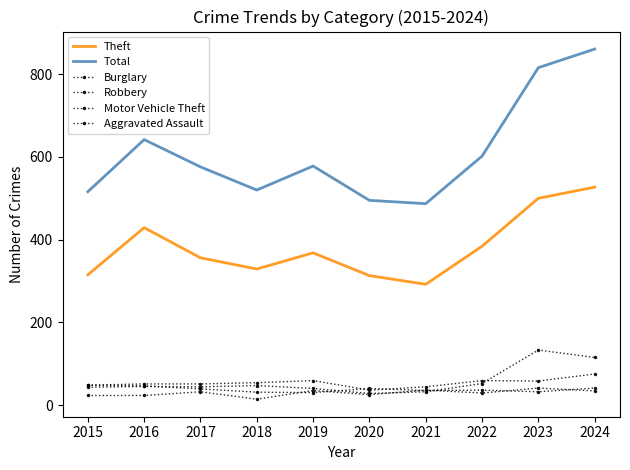

True or false: Burglary and Total cross at least once.

False